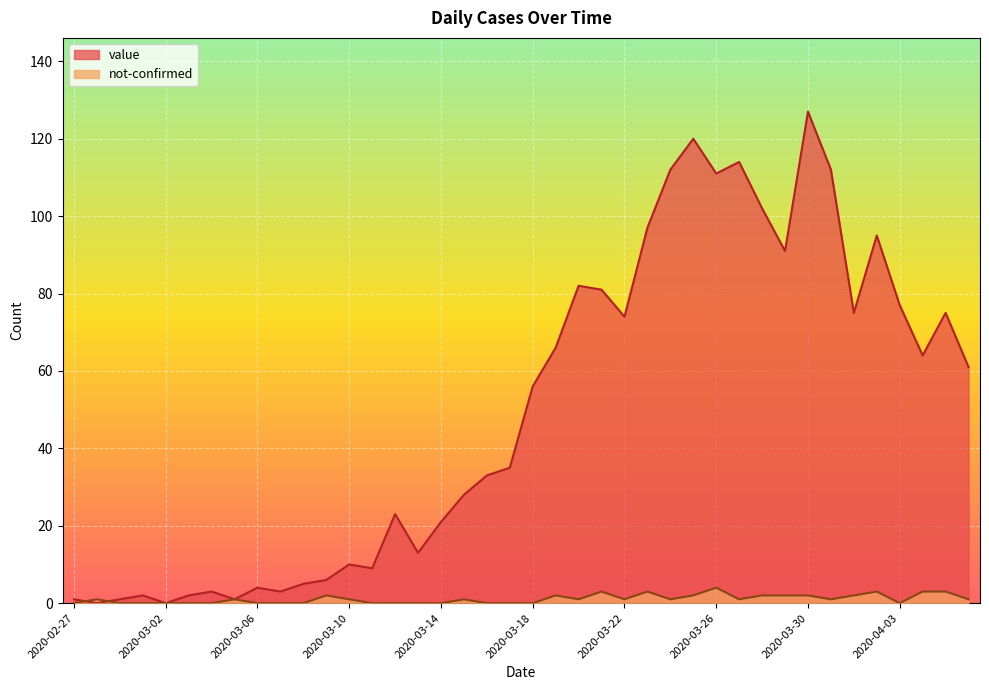

At which category does not-confirmed reach its first local peak?

2020-02-28